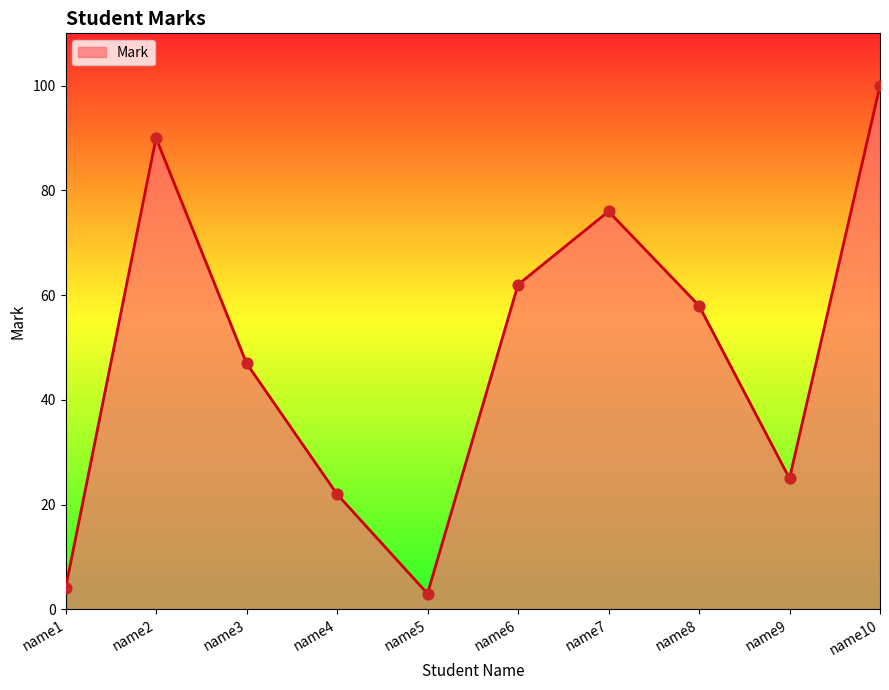

What is the change in value from name5 to name9?

+22